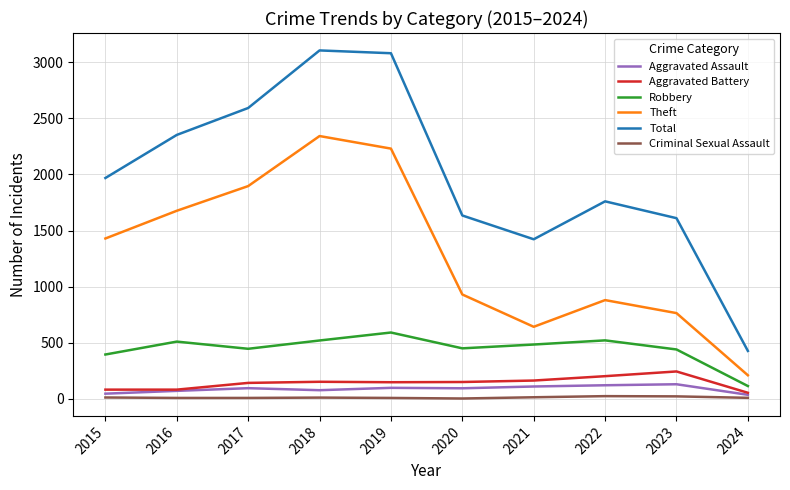

What is the greatest value displayed?

3105